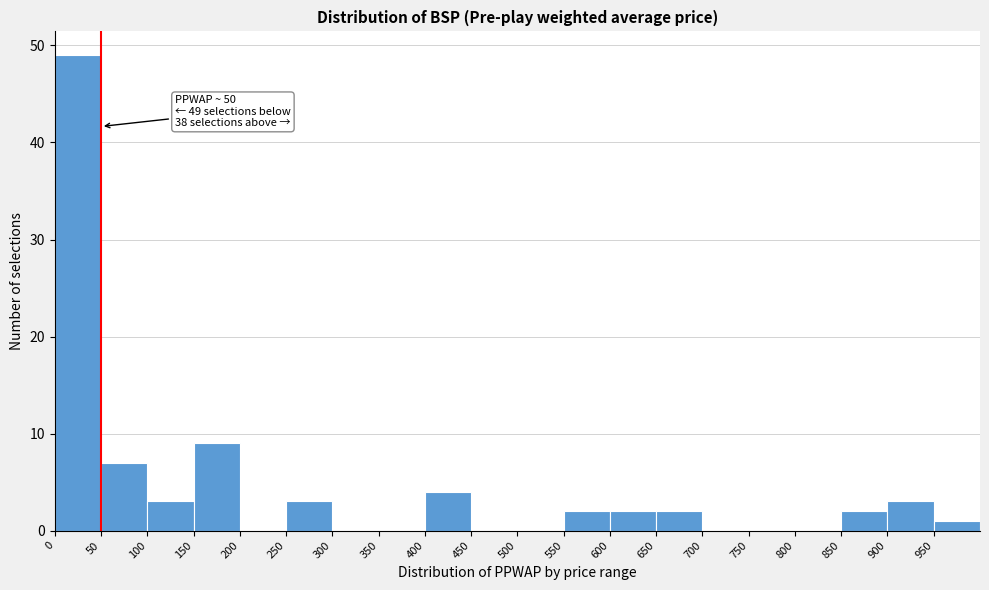

Which range on the x-axis has the tallest bar?

0 to 50